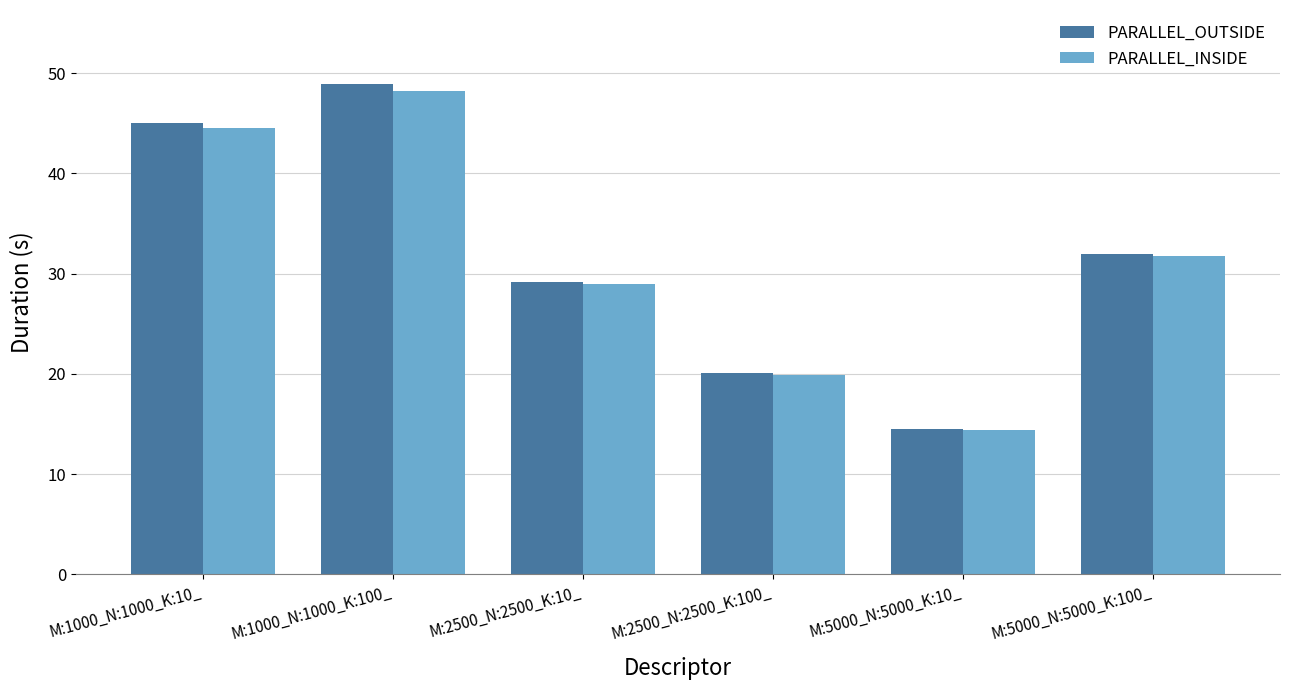

Reading left to right, extract all data points from this chart.

PARALLEL_OUTSIDE: M:1000_N:1000_K:10_=45.0	M:1000_N:1000_K:100_=49.0	M:2500_N:2500_K:10_=29.2	M:2500_N:2500_K:100_=20.1	M:5000_N:5000_K:10_=14.5	M:5000_N:5000_K:100_=31.9
PARALLEL_INSIDE: M:1000_N:1000_K:10_=44.5	M:1000_N:1000_K:100_=48.3	M:2500_N:2500_K:10_=29.0	M:2500_N:2500_K:100_=19.9	M:5000_N:5000_K:10_=14.4	M:5000_N:5000_K:100_=31.8